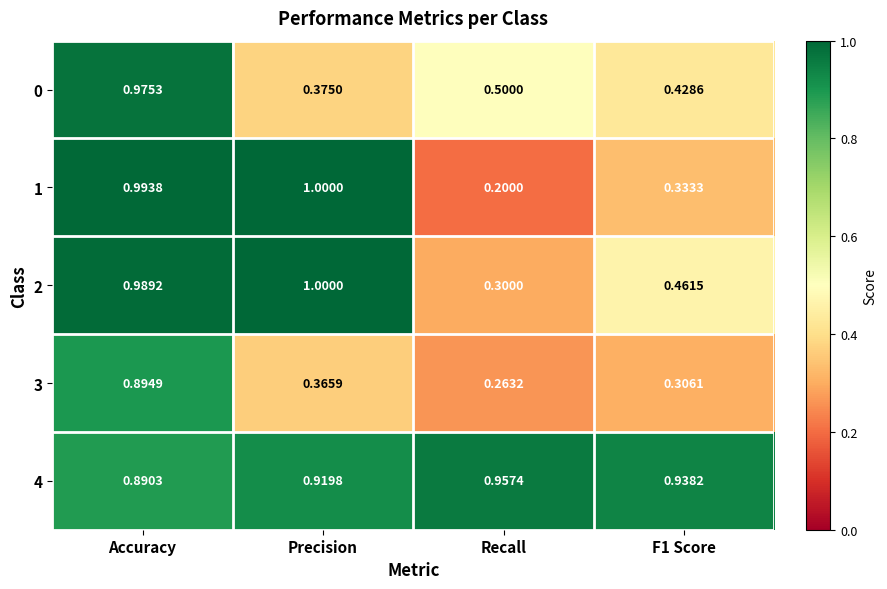

Which category has the lowest value across all series?

Recall